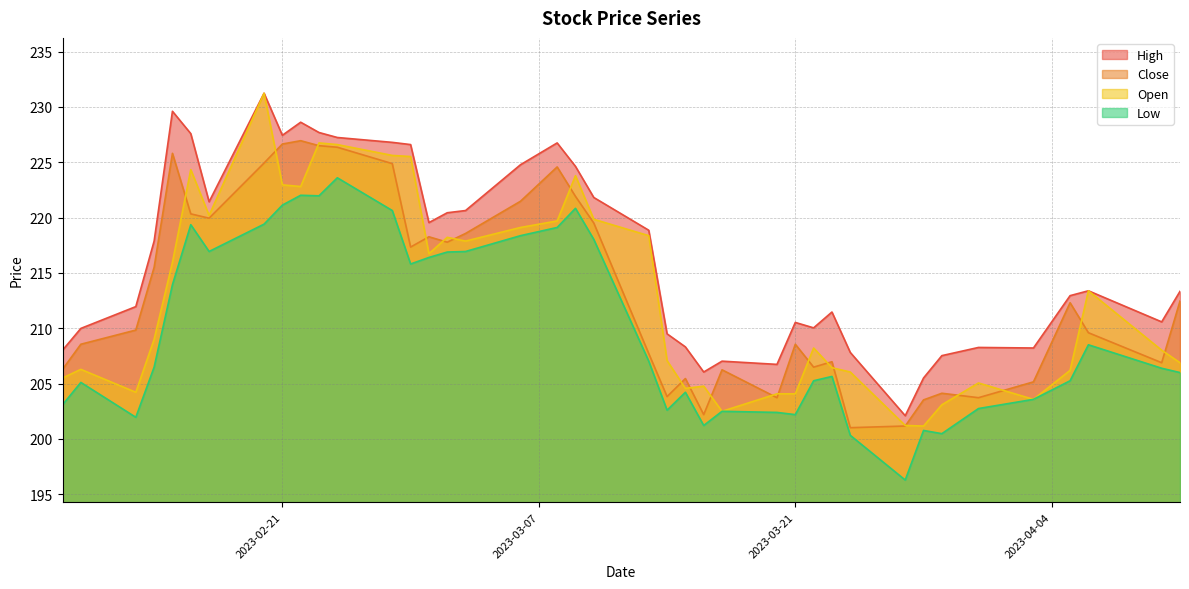

Does the chart display data point markers on the line(s)?

No